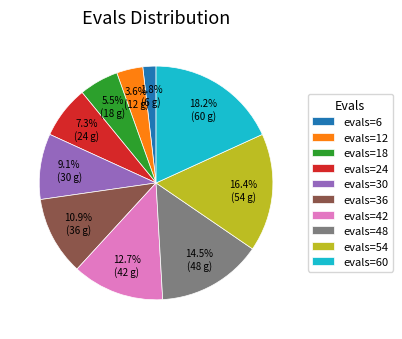

Between evals=48 and evals=60, which is larger?

evals=60